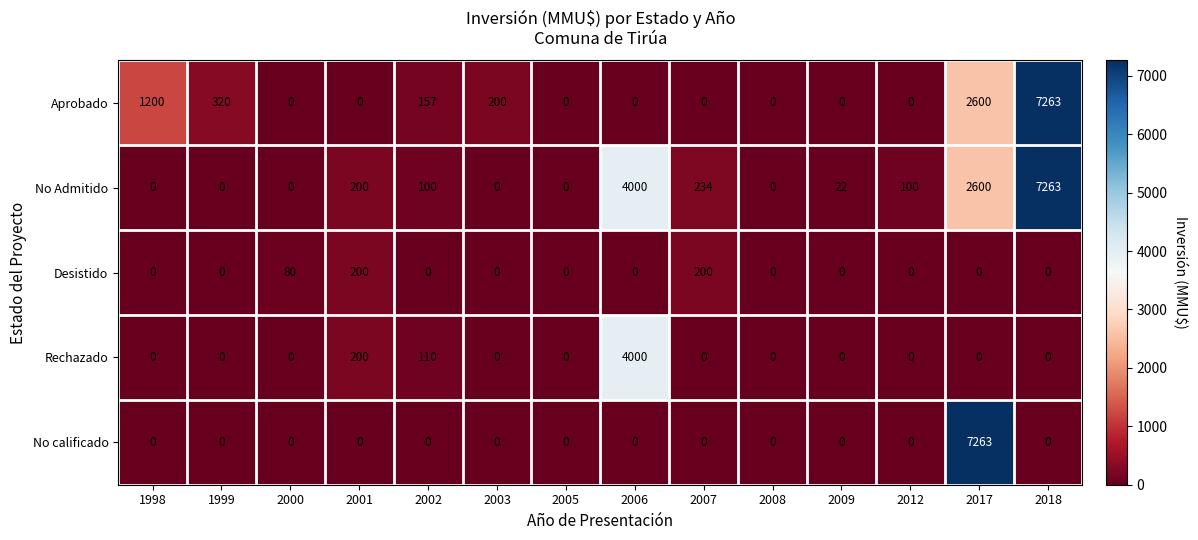

What is the difference between the Desistido values at 2017 and 2000?

80